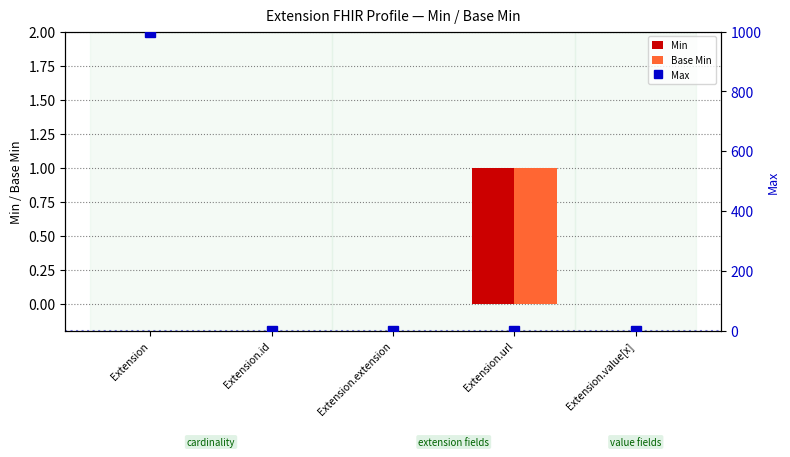

True or false: Max has a value of 999 at Extension.

True